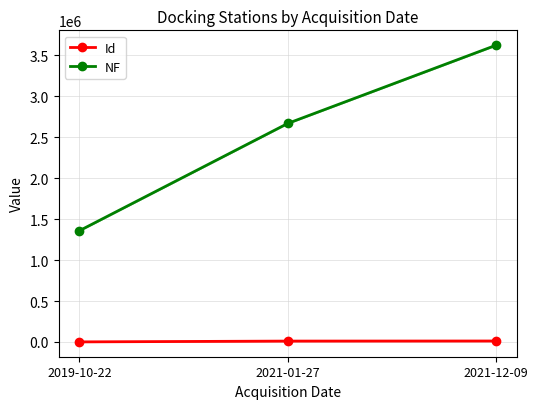

How many lines are shown in the chart?

2